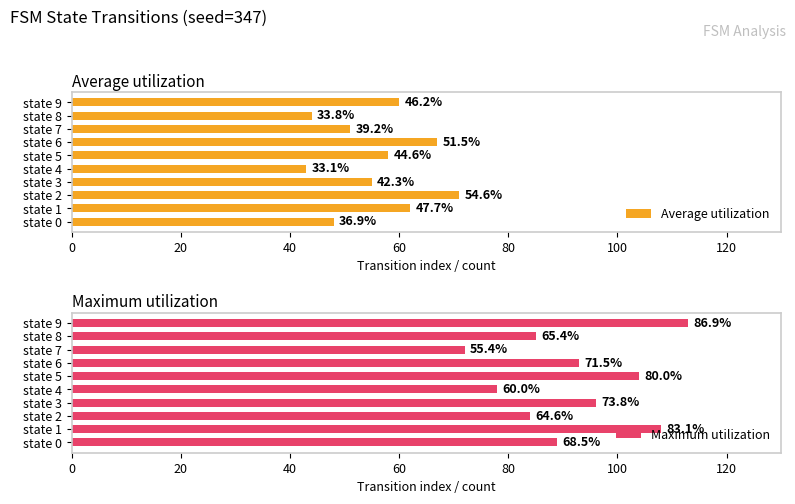

Rank the series by their maximum value, from highest to lowest.

Maximum utilization, Average utilization